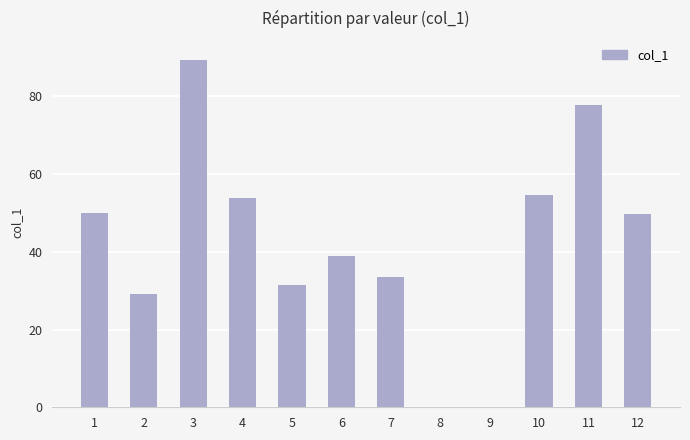

What is the difference between the values at 11 and 3?

11.5